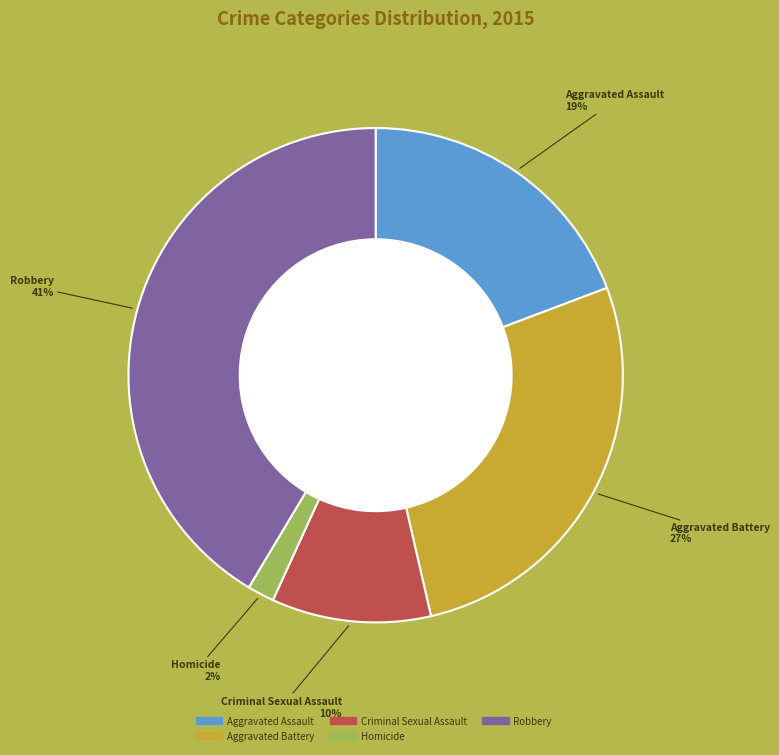

Combined, do Homicide and Criminal Sexual Assault account for over 50%?

No